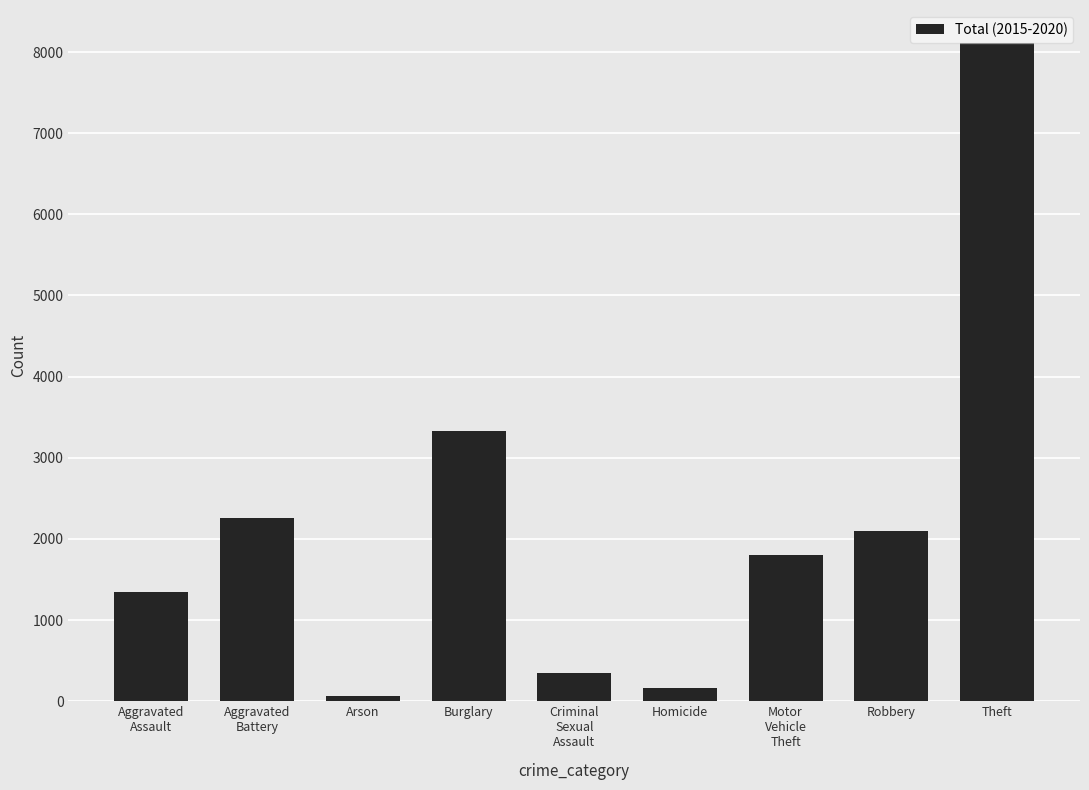

Approximately how many times larger is the value at Robbery compared to Motor
Vehicle
Theft?

1.2